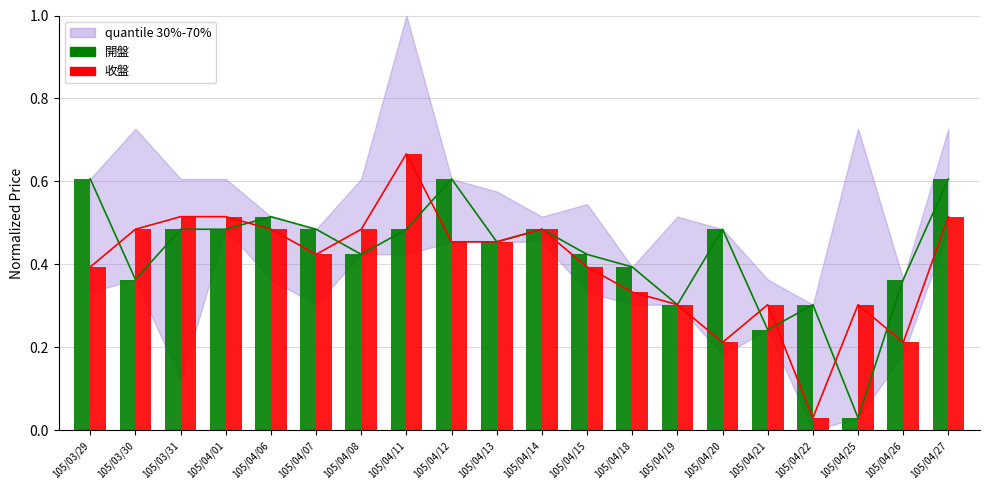

Rank the series at 105/04/20 from highest to lowest value.

開盤, 收盤